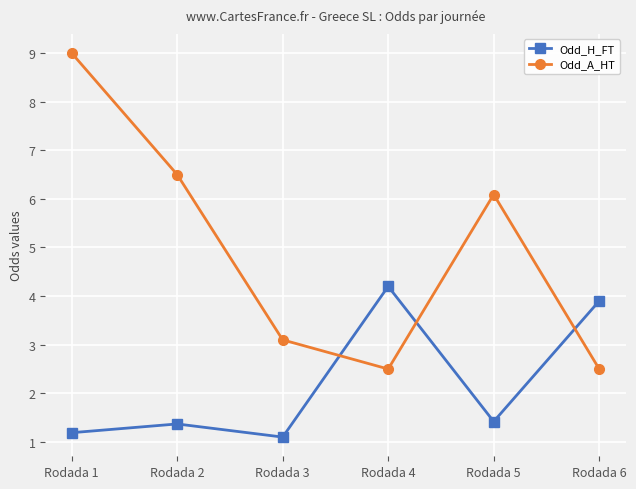

List the series in order of their overall mean, highest first.

Odd_A_HT, Odd_H_FT